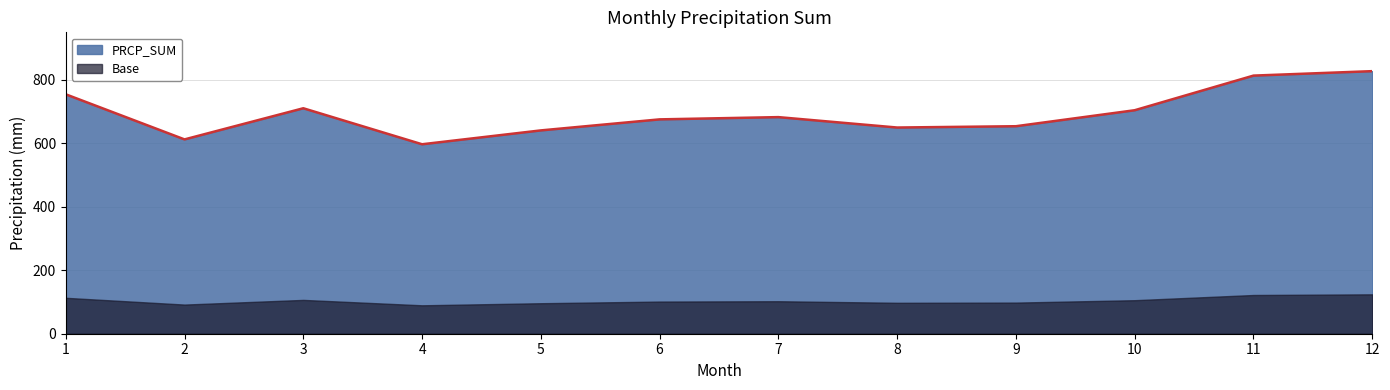

Reading left to right, transcribe all the data shown in this chart.

1=754.7	2=612.5	3=710.7	4=597.2	5=640.9	6=675.7	7=682.7	8=649.9	9=654.1	10=704.5	11=813.6	12=827.7